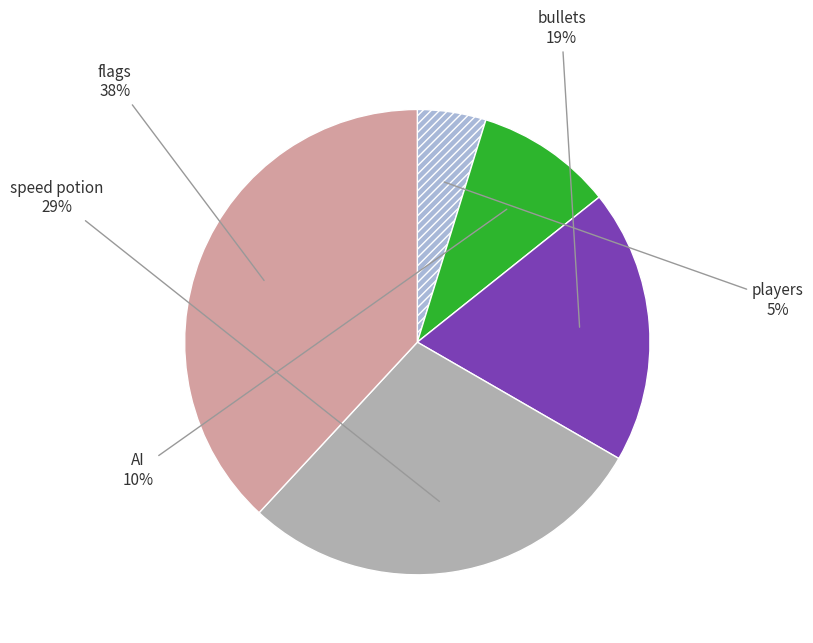

To the nearest percent, what is the average slice percentage?

20%